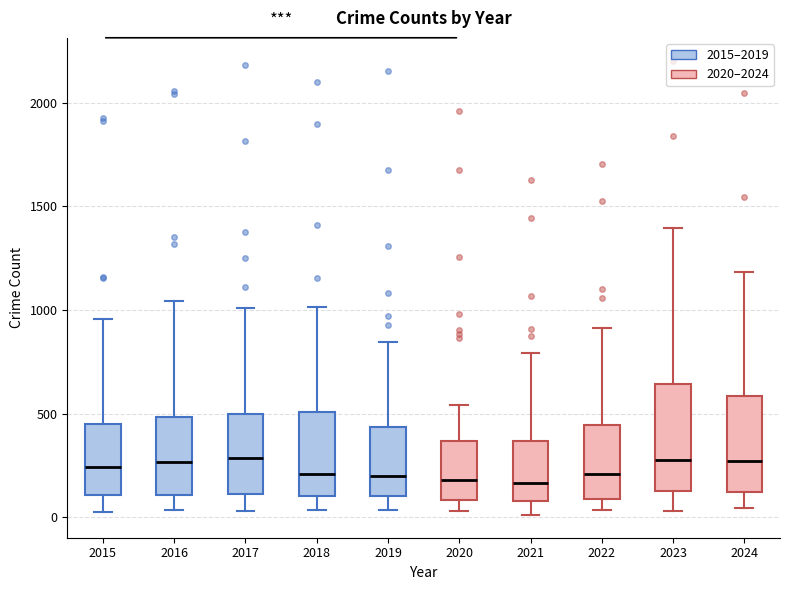

Where does the median line of the box at x = 2015 sit on the y-axis? The values are not printed on the chart, so give them approximately, as read against the axis.

250